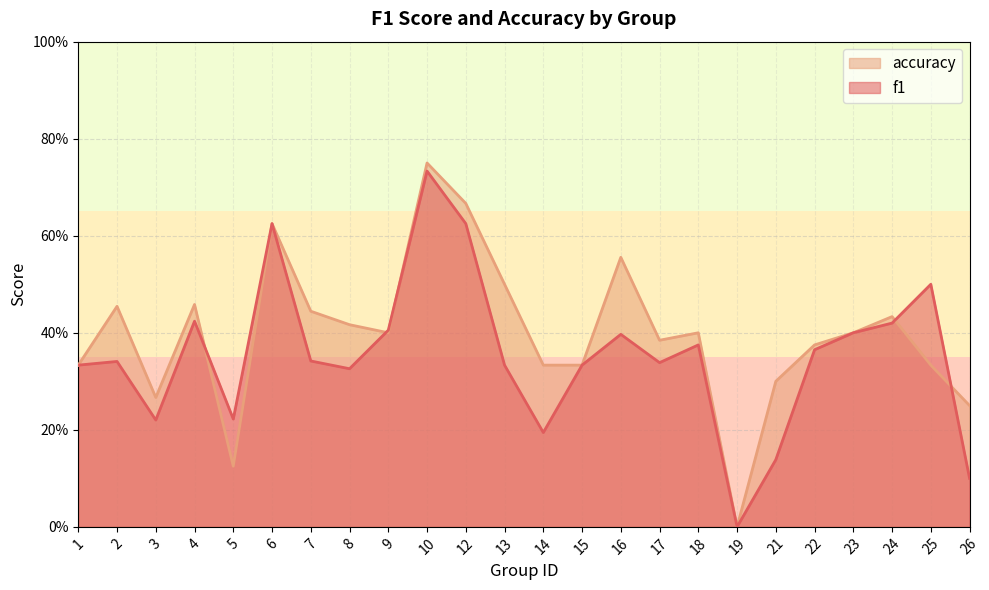

True or false: accuracy has a value of 0.4 at 17.

True